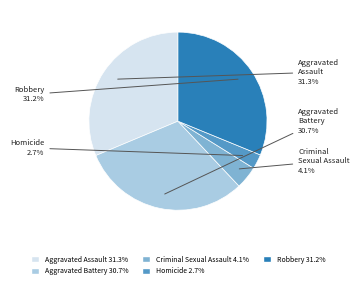

Which has a higher value, Aggravated Battery or Criminal Sexual Assault?

Aggravated Battery